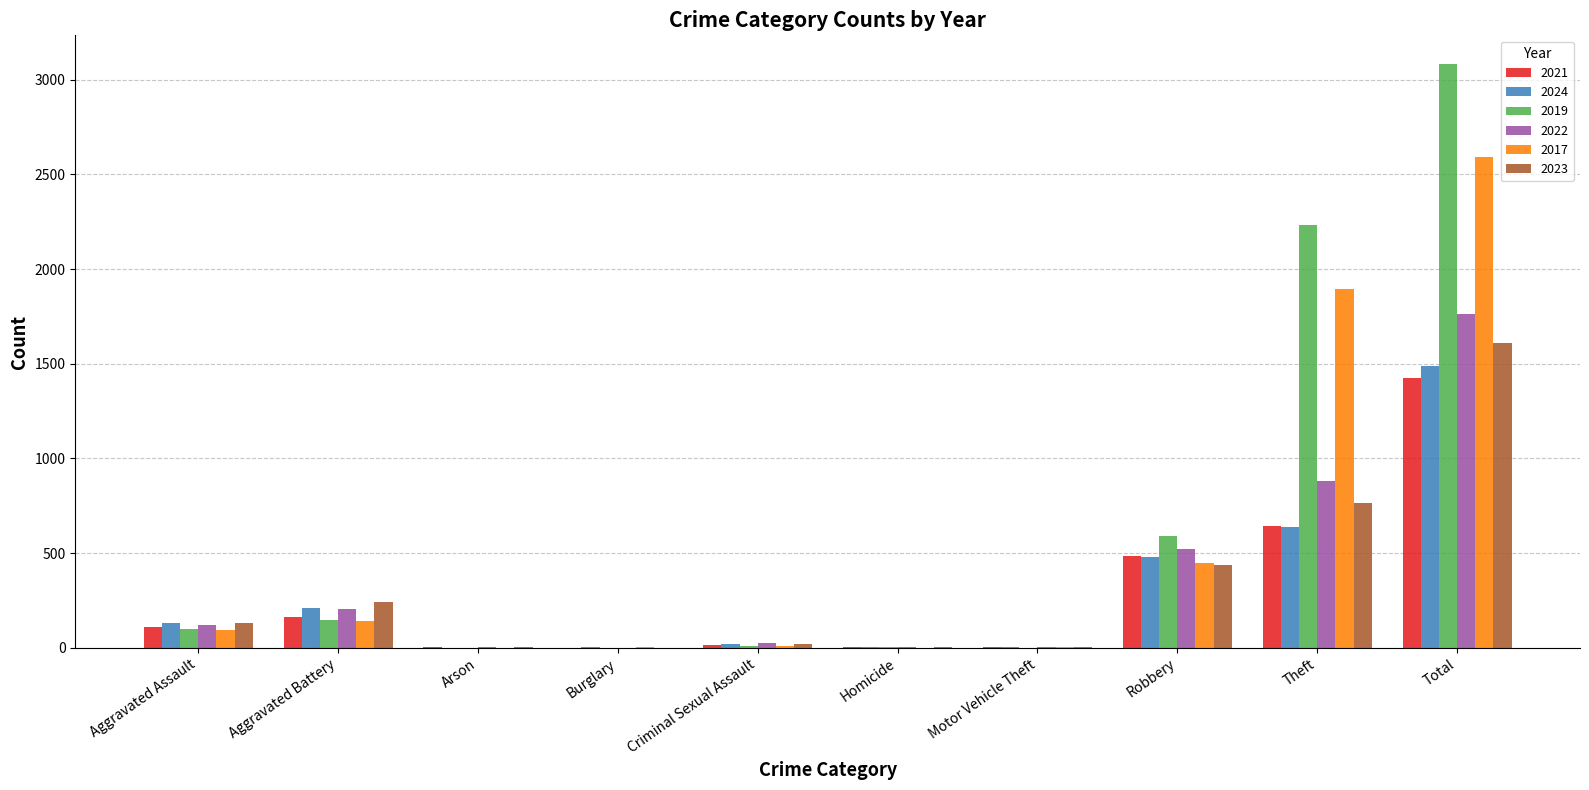

What is the sum of all 2023 values?

3222